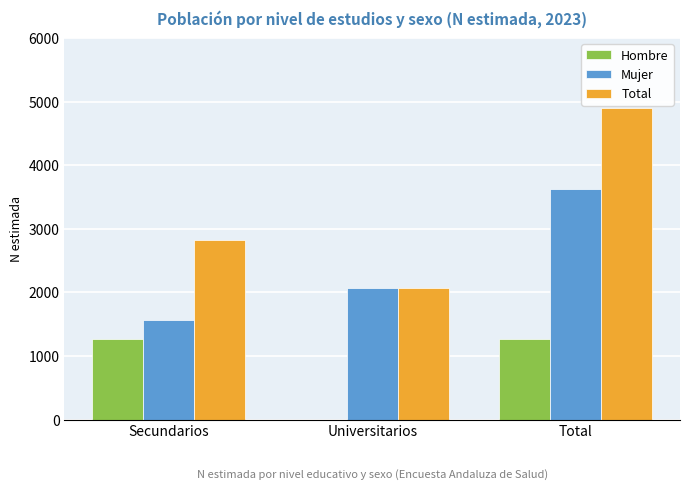

At which label is Mujer closest to 2594?

Universitarios